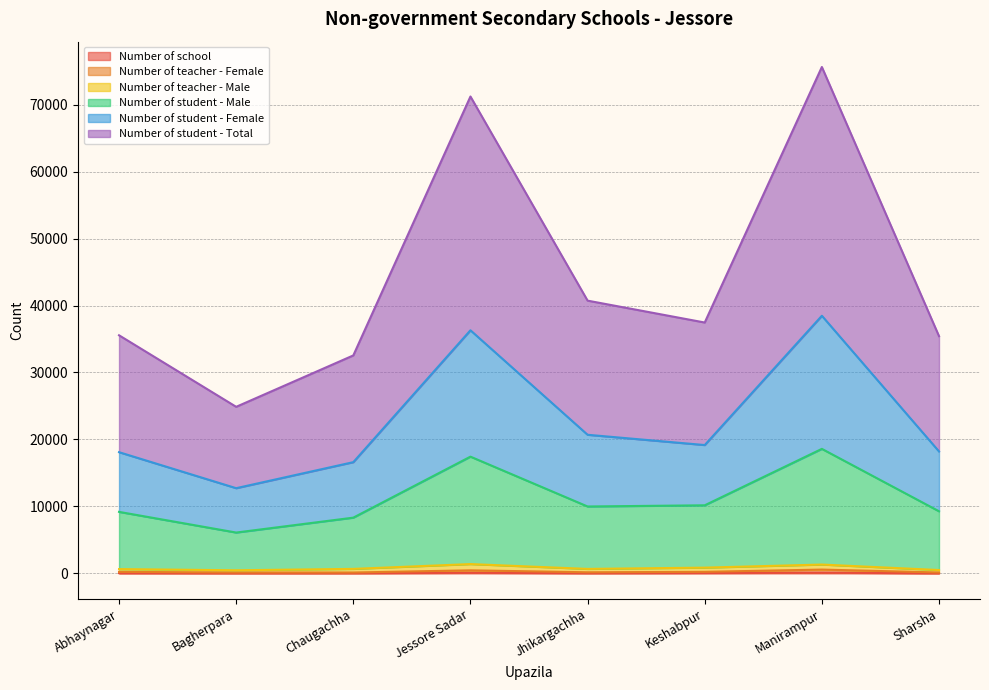

At which label is Number of student - Total closest to 25598?

Jhikargachha